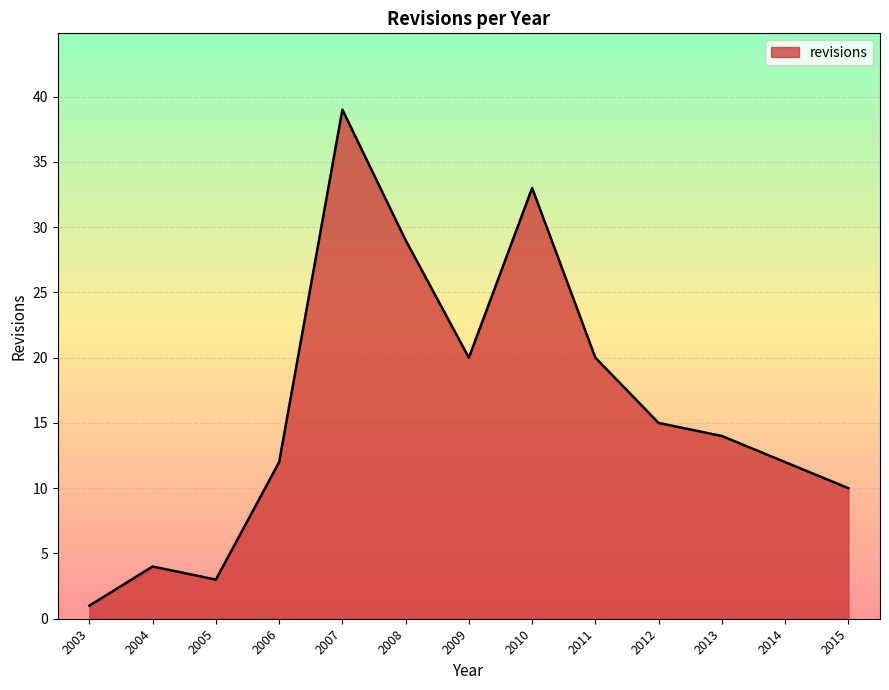

Between 2006 and 2008, which is larger?

2008